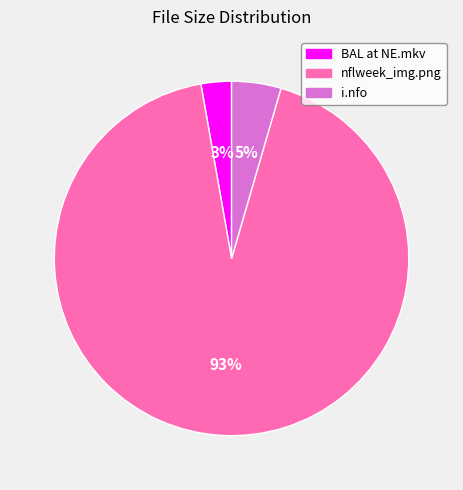

Does any single category account for the majority?

Yes